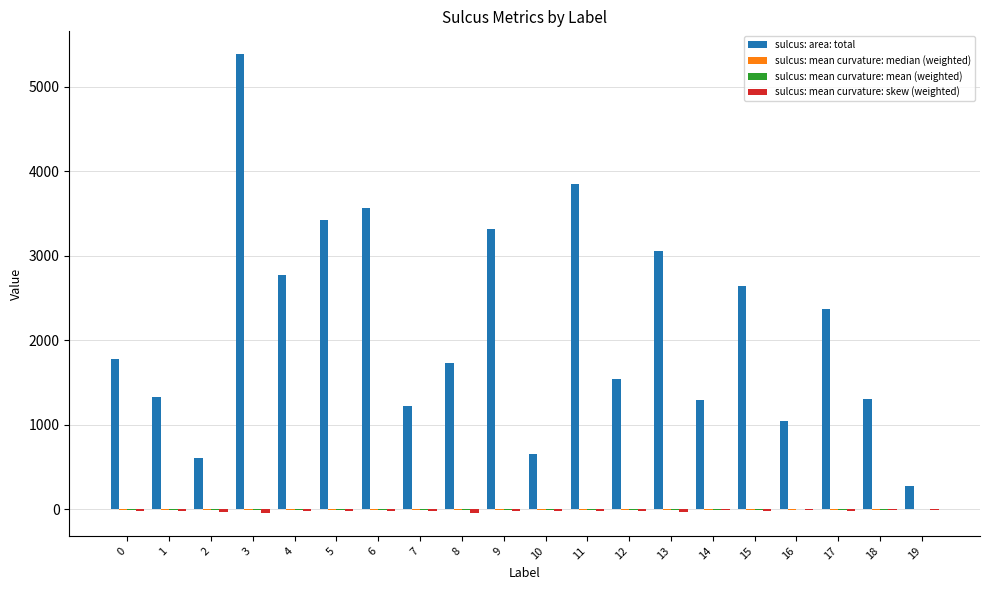

What is the average value of the sulcus: area: total series?

2159.0